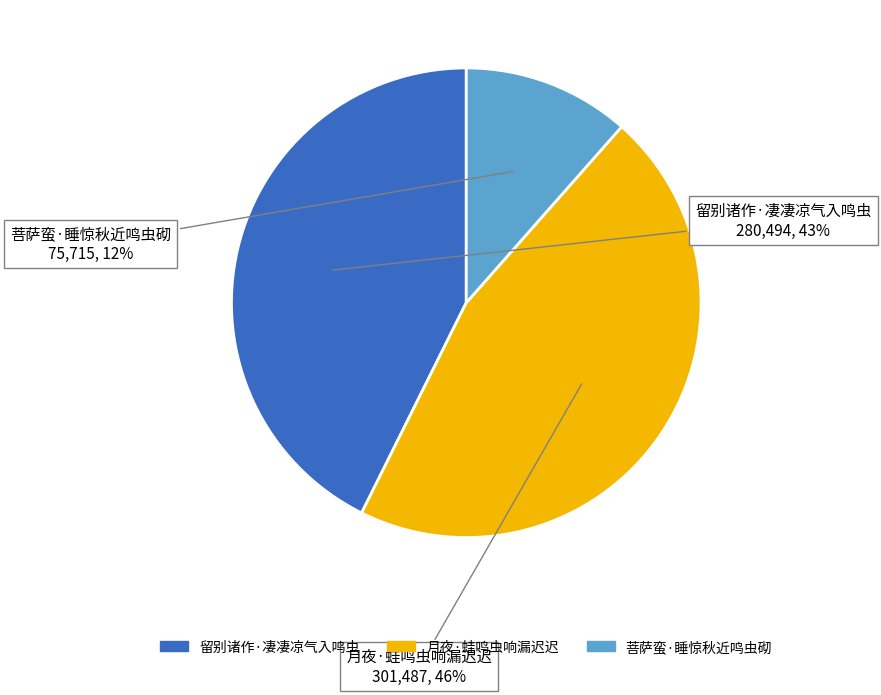

True or false: 菩萨蛮·睡惊秋近鸣虫砌 accounts for 12% of the total.

True